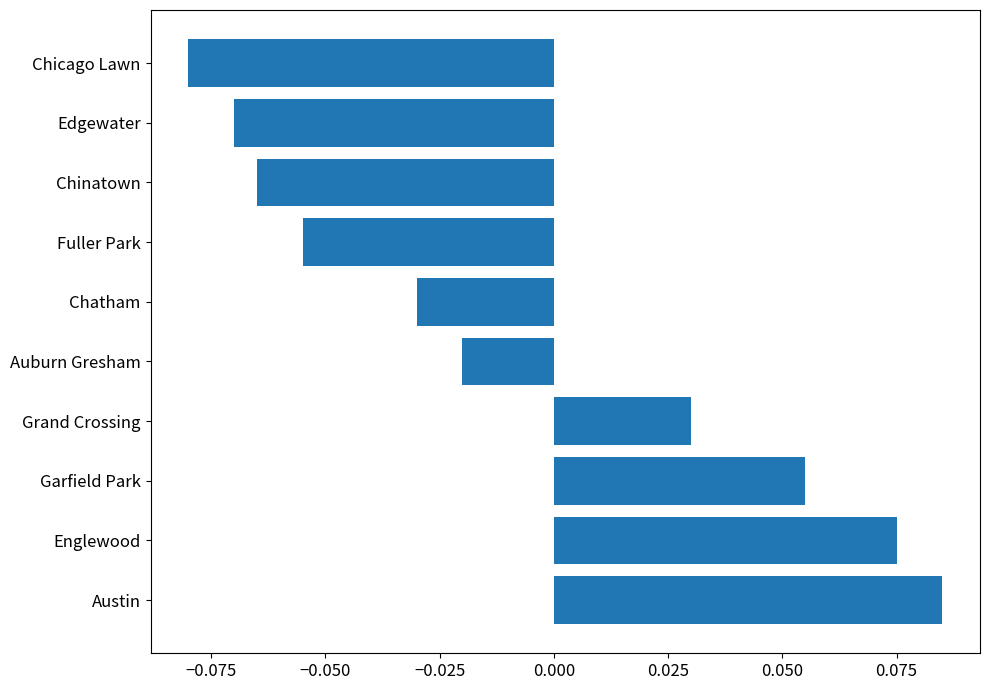

Rank the categories by value from lowest to highest.

Chicago Lawn, Edgewater, Chinatown, Fuller Park, Chatham, Auburn Gresham, Grand Crossing, Garfield Park, Englewood, Austin